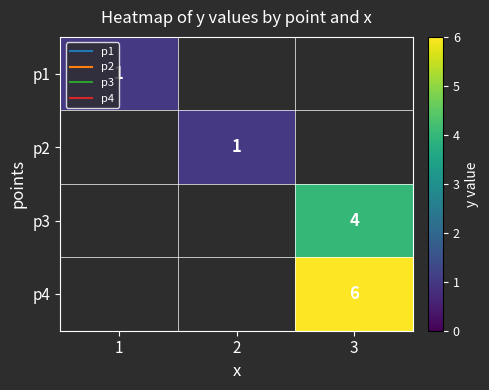

Read the p1 value at 1.

1.0